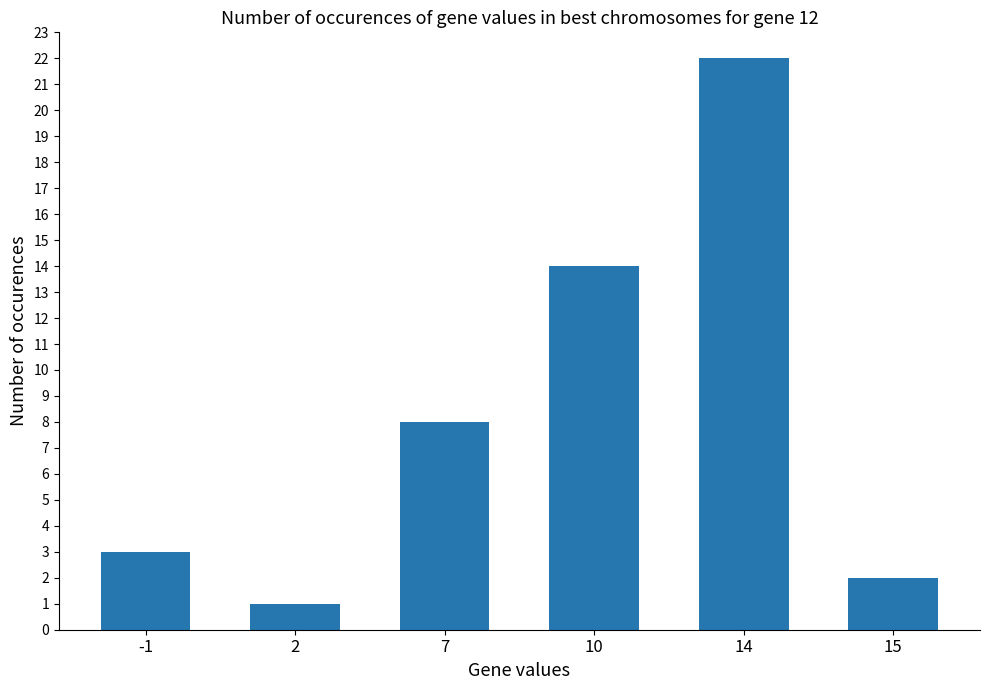

Are the bars grouped side by side (vs. stacked)?

No